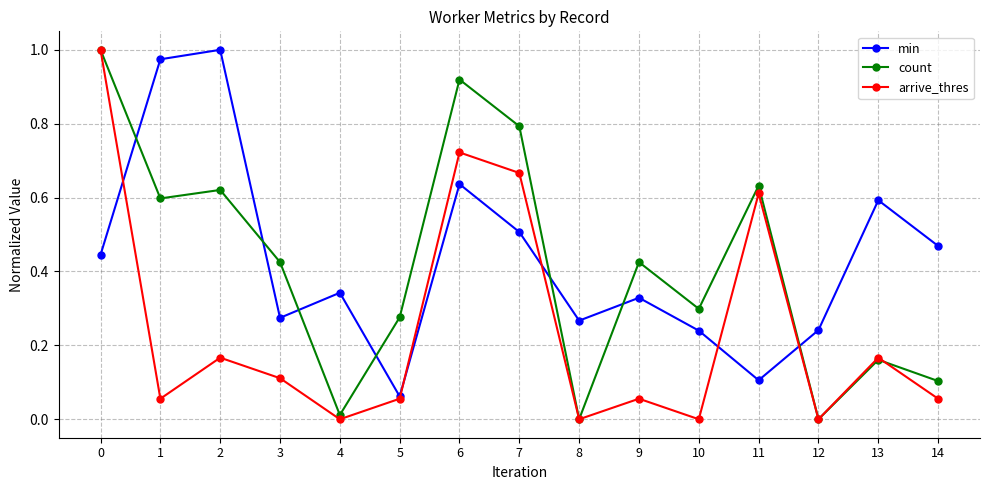

Where is the first local maximum for arrive_thres?

2